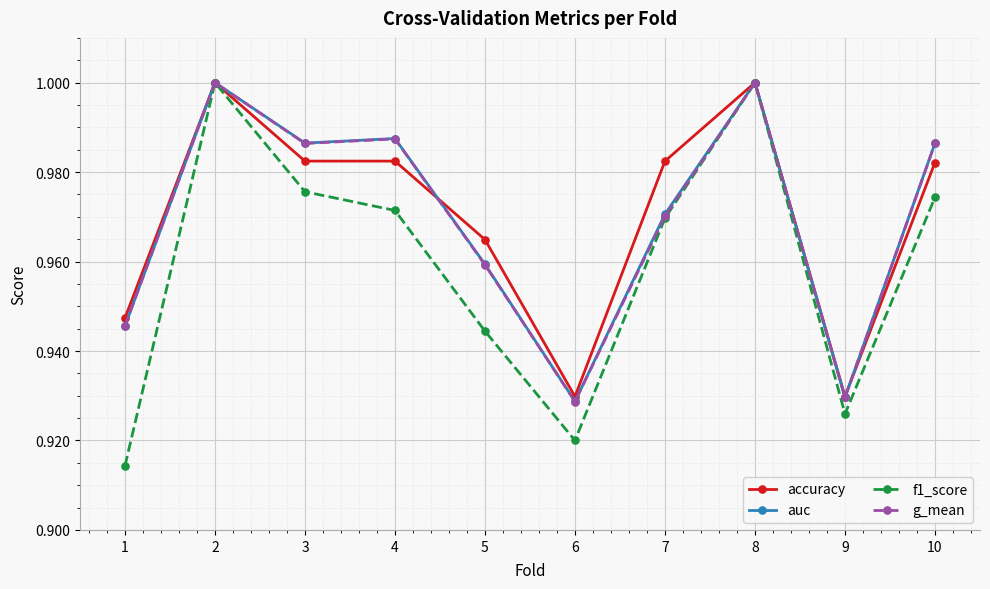

Is the value of auc at 5 greater than the value of accuracy at 2?

No